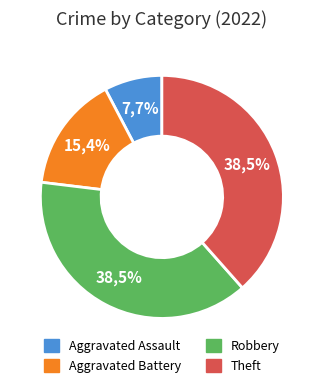

Which has a higher value, Aggravated Assault or Theft?

Theft